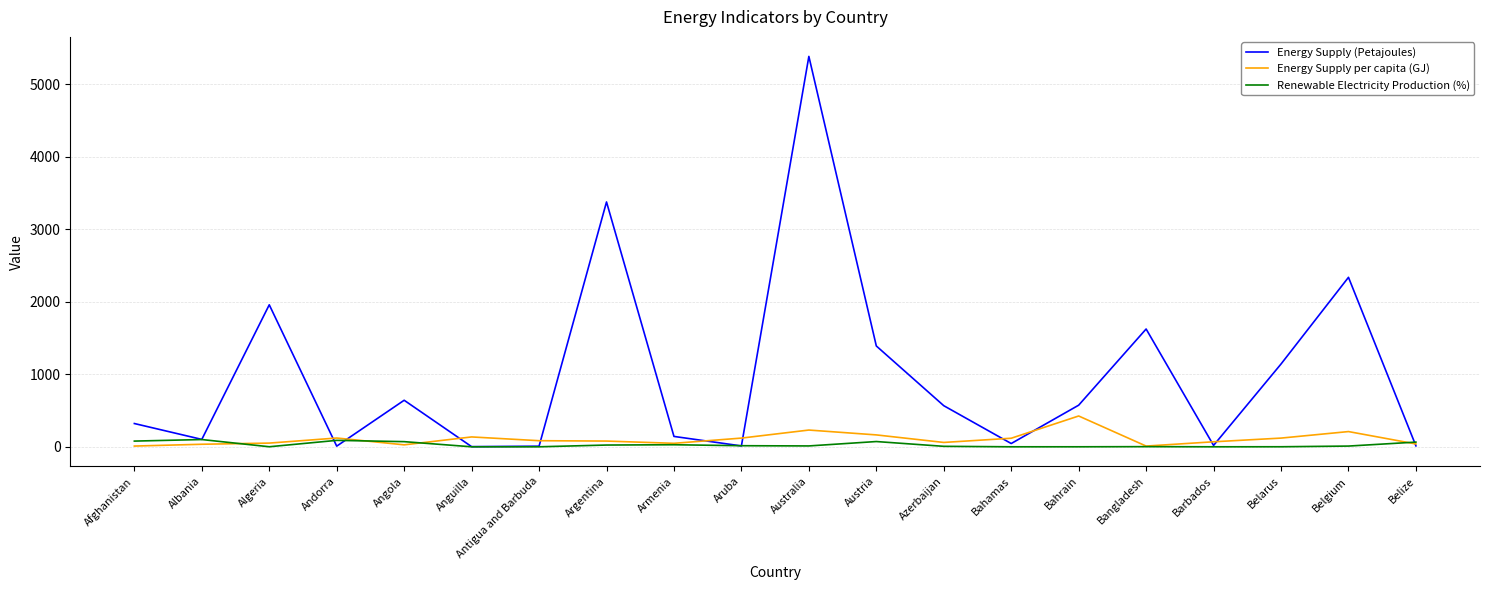

Where is Energy Supply (Petajoules) nearest to the value 2694?

Belgium